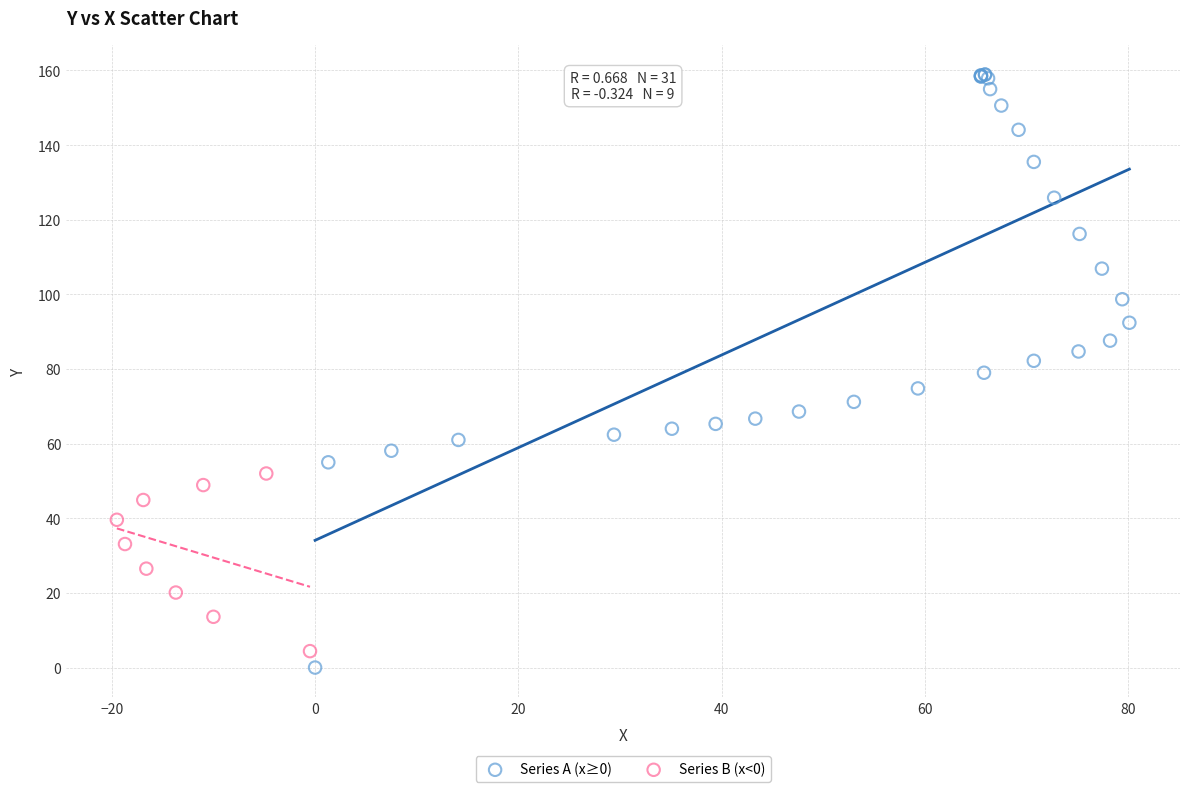

Which series reaches the maximum Y coordinate?

Series A (x≥0)